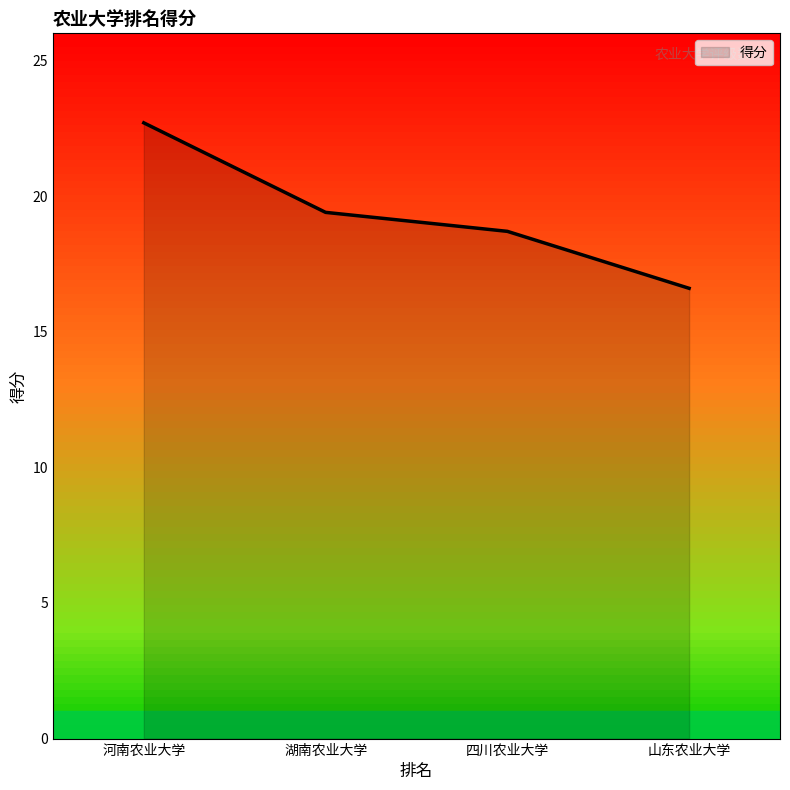

Reading left to right, transcribe all the data shown in this chart.

22.7	19.4	18.7	16.6